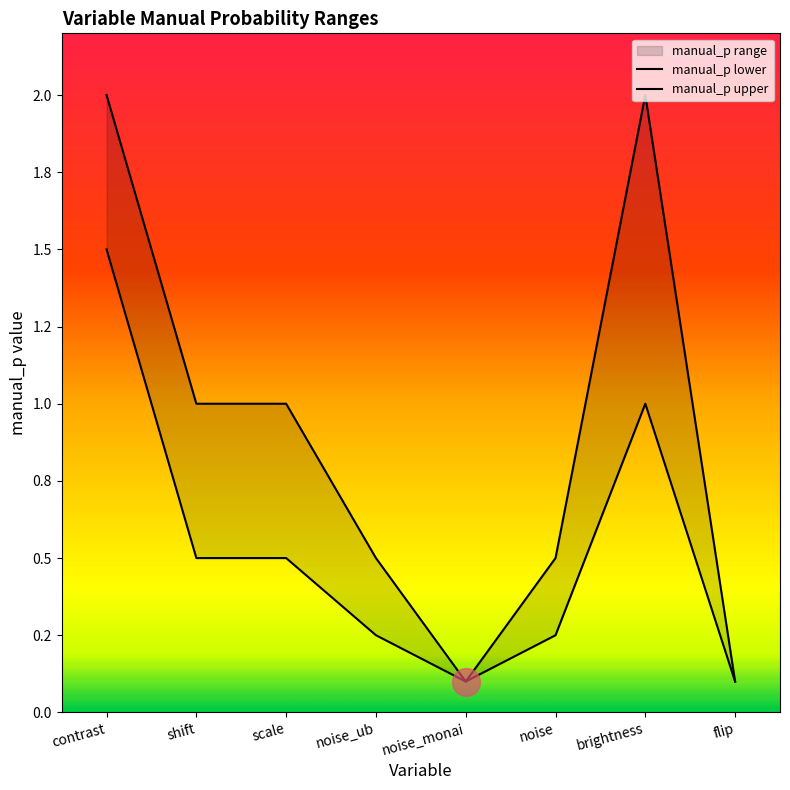

Which series reaches the maximum Y coordinate?

manual_p upper